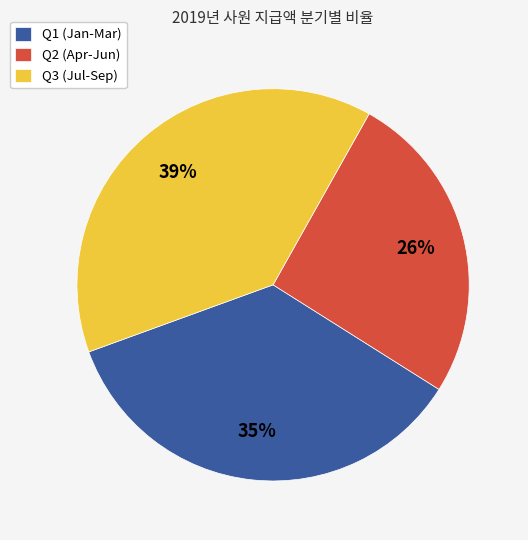

What is the ratio of the value at Q3 (Jul-Sep) to the value at Q2 (Apr-Jun)?

1.5